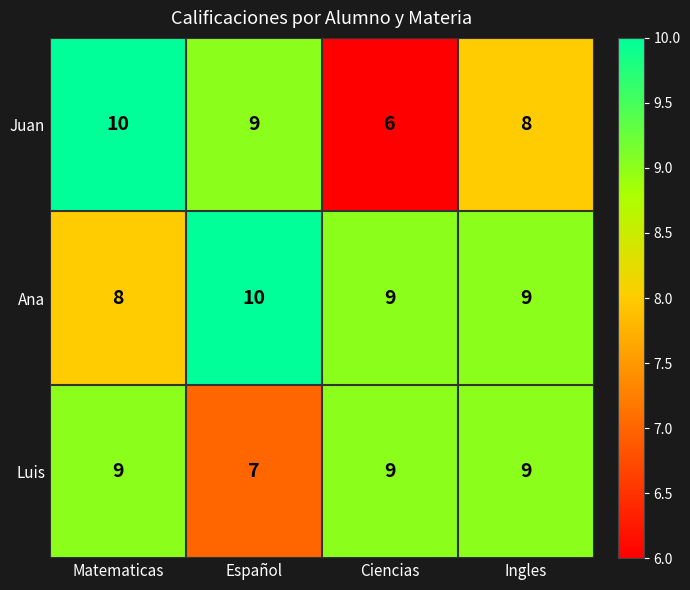

How many values in the Ana series are below 9?

1